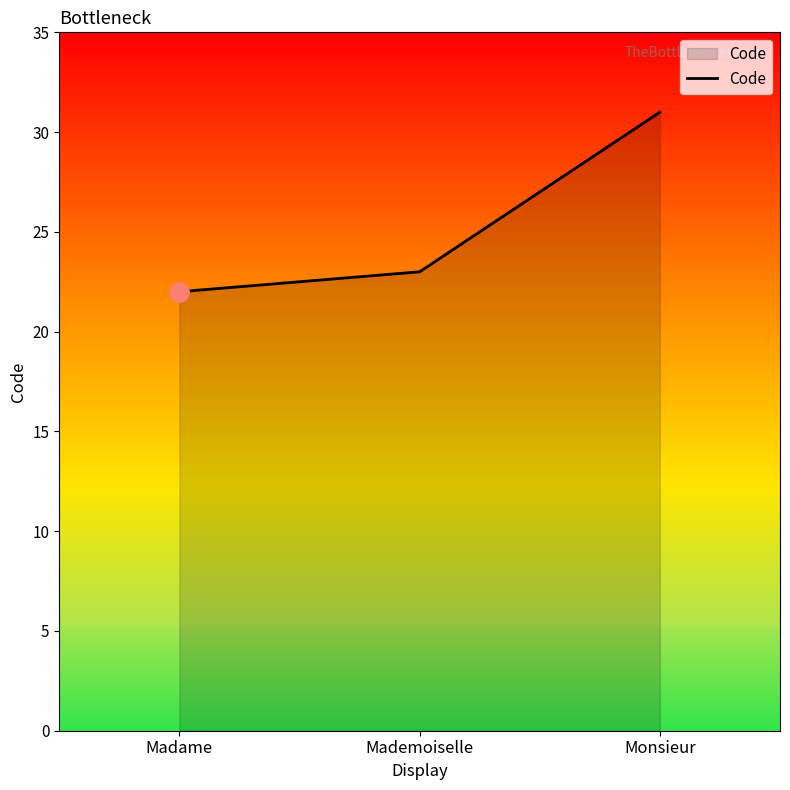

List the labels in order of value, smallest first.

Madame, Mademoiselle, Monsieur